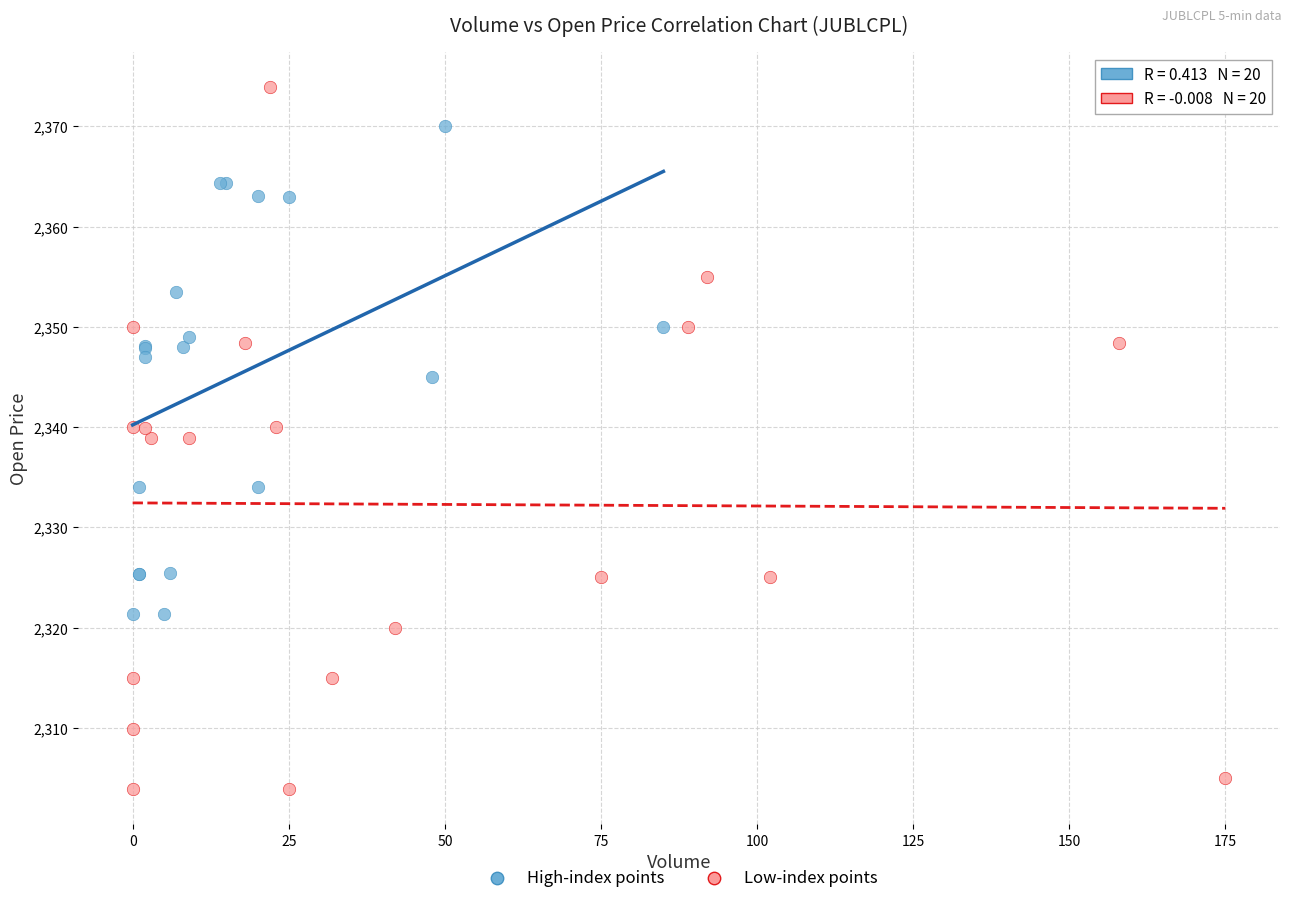

Which series has the largest Y range (max minus min)?

Low-index points